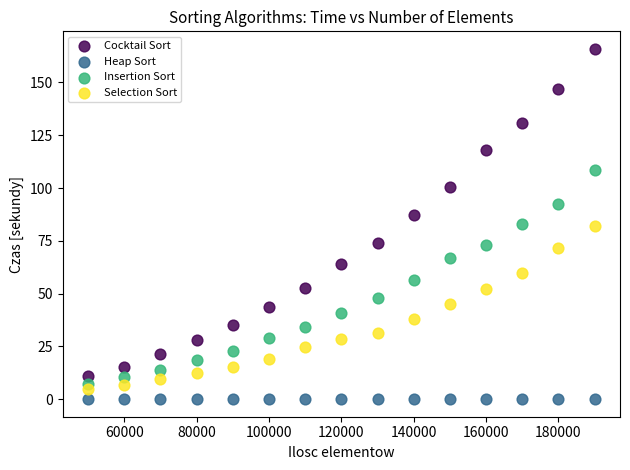

Across all data points, what is the range of Y values (max minus min)?

165.9